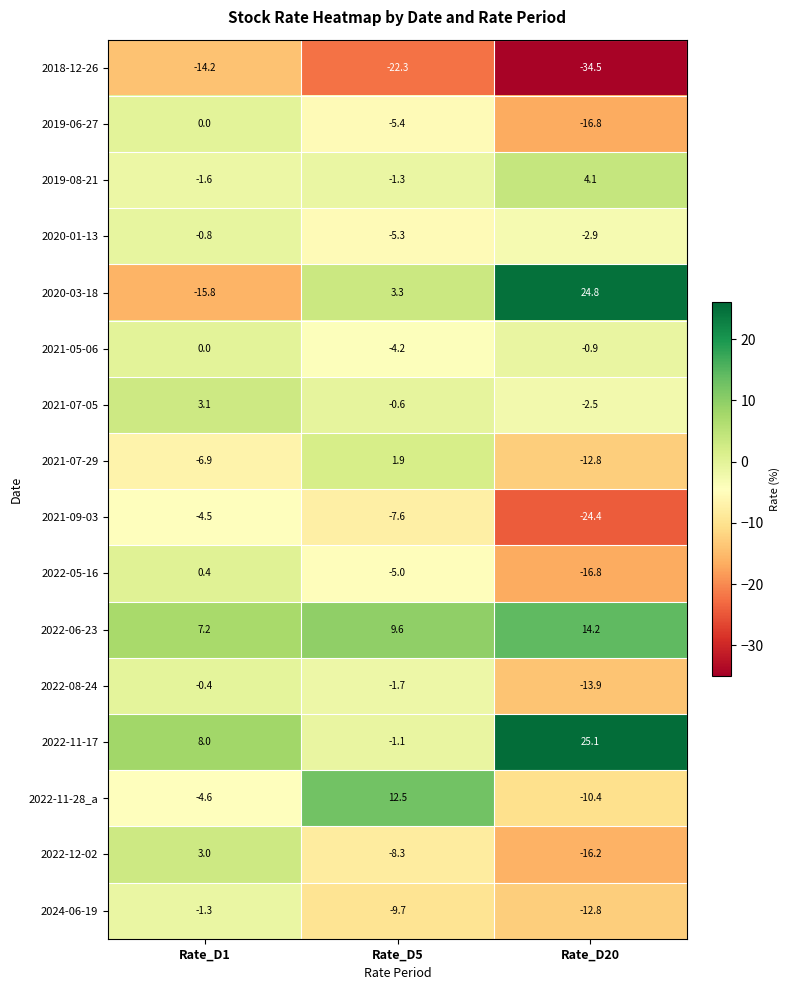

Is it true that 2022-11-28_a equals 12.5 at Rate_D5?

True